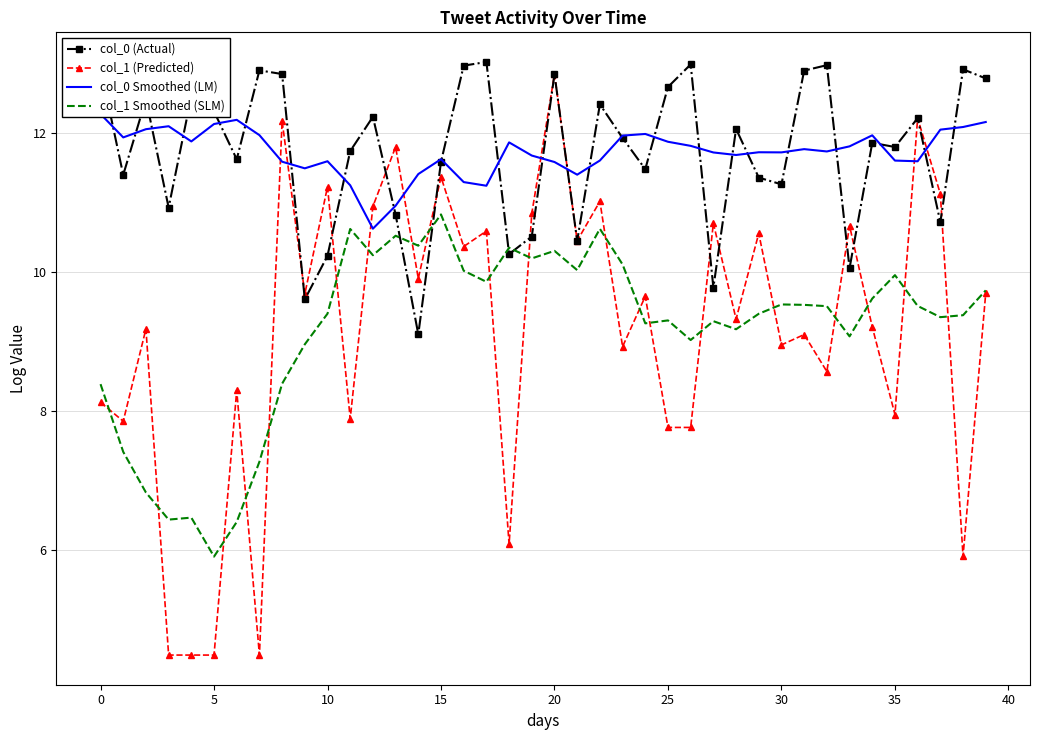

What is the value of the col_1 (Predicted) point at the 14th from the left?

11.8